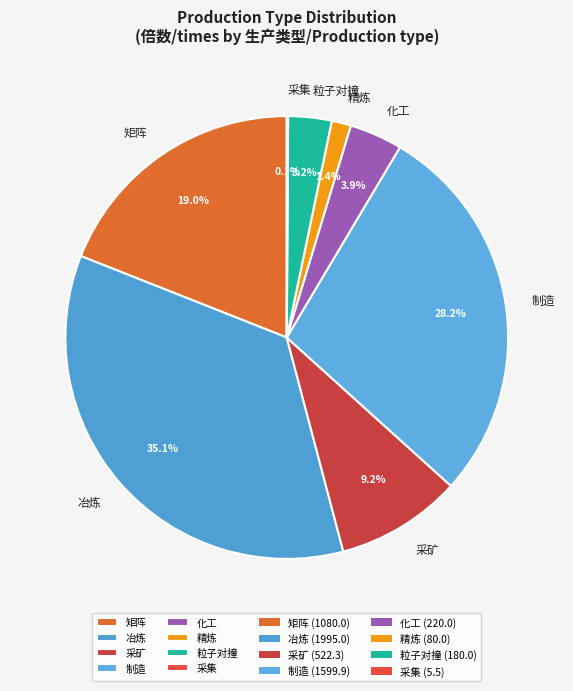

Is there a majority slice in this chart?

No